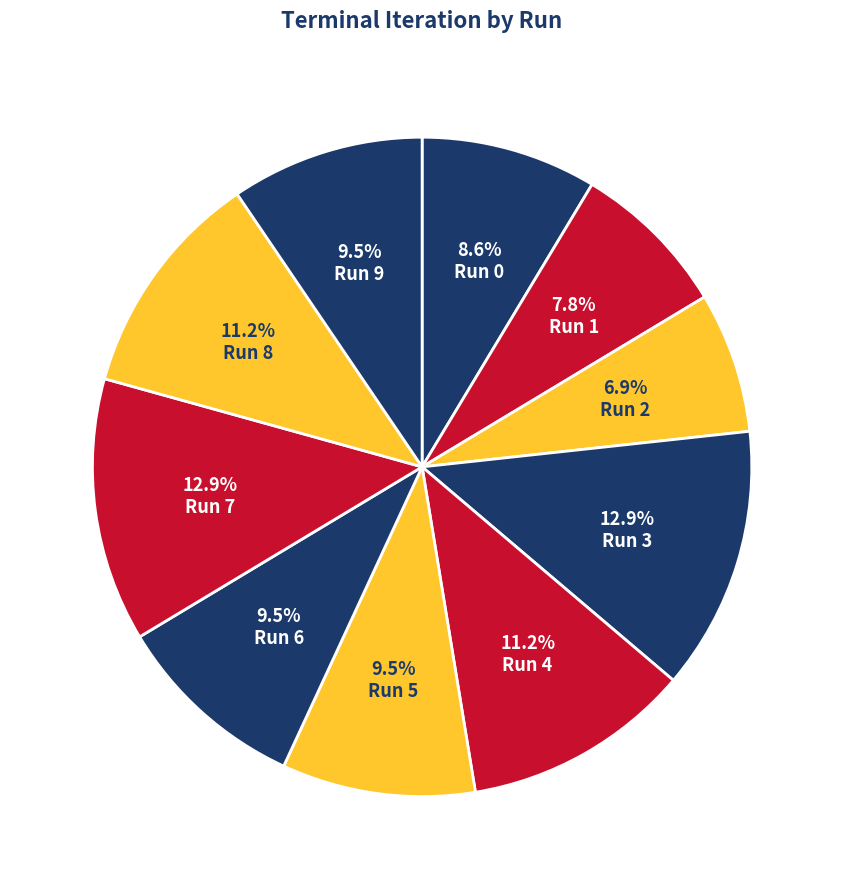

How many slices are in this pie chart?

10